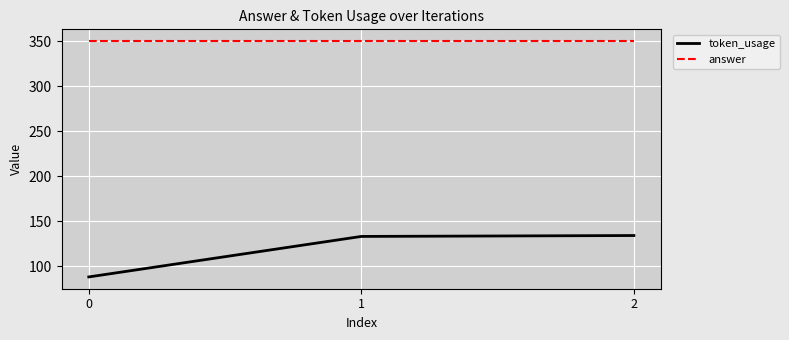

What is the average value of the token_usage series?

118